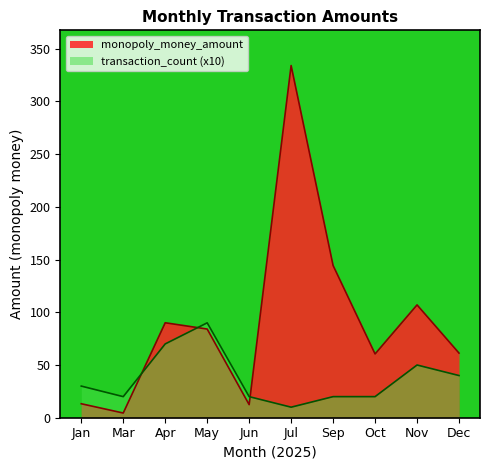

What is the total value across all series at Oct?

80.5